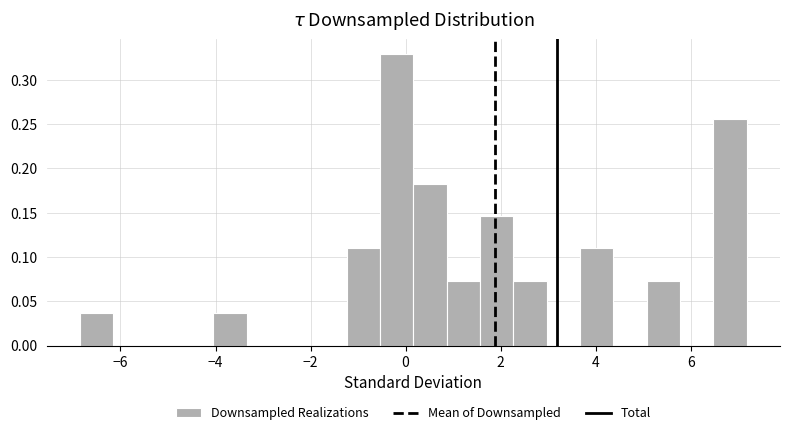

Around what value on the x-axis is the tallest bar? Give the approximate position of its centre, as read against the axis.

-0.2